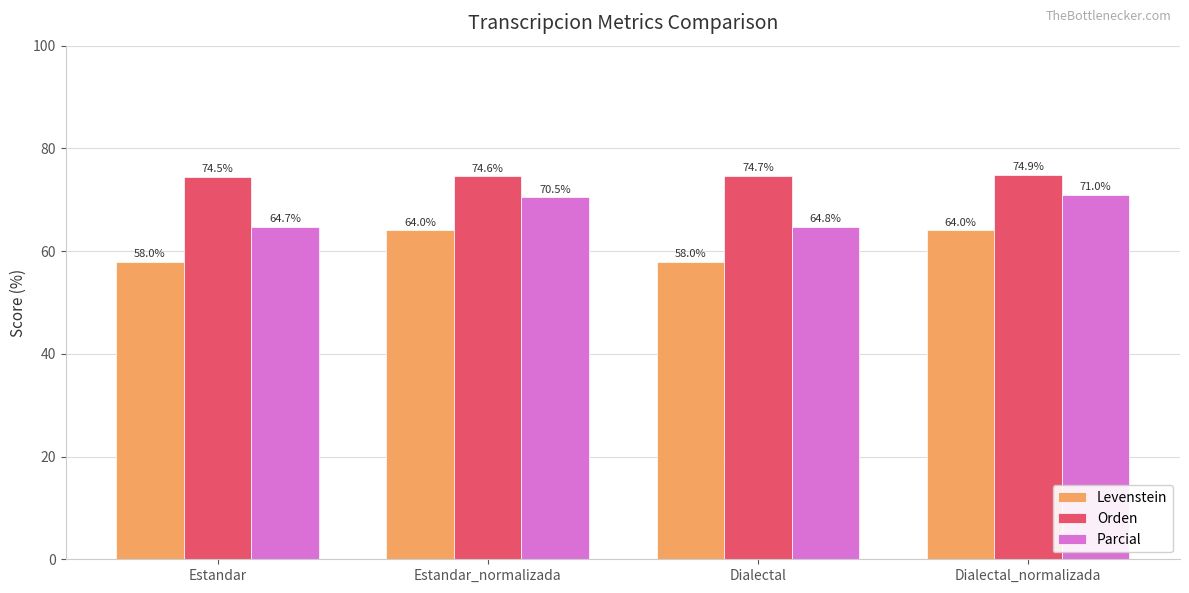

What is the label of the 2nd bar from the left?

Estandar_normalizada